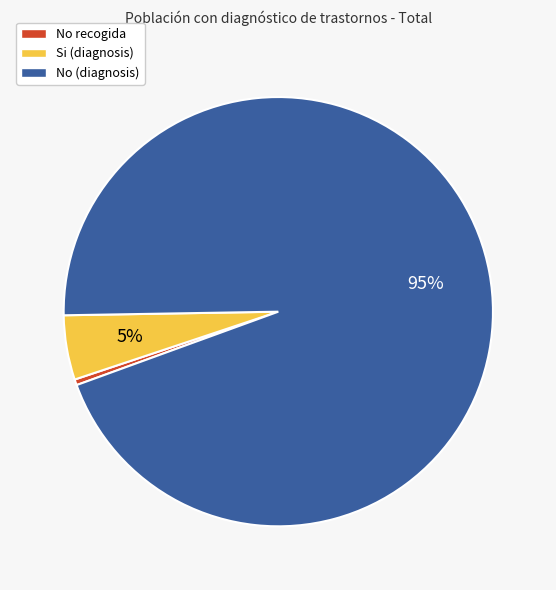

Count the number of slices in the pie.

3